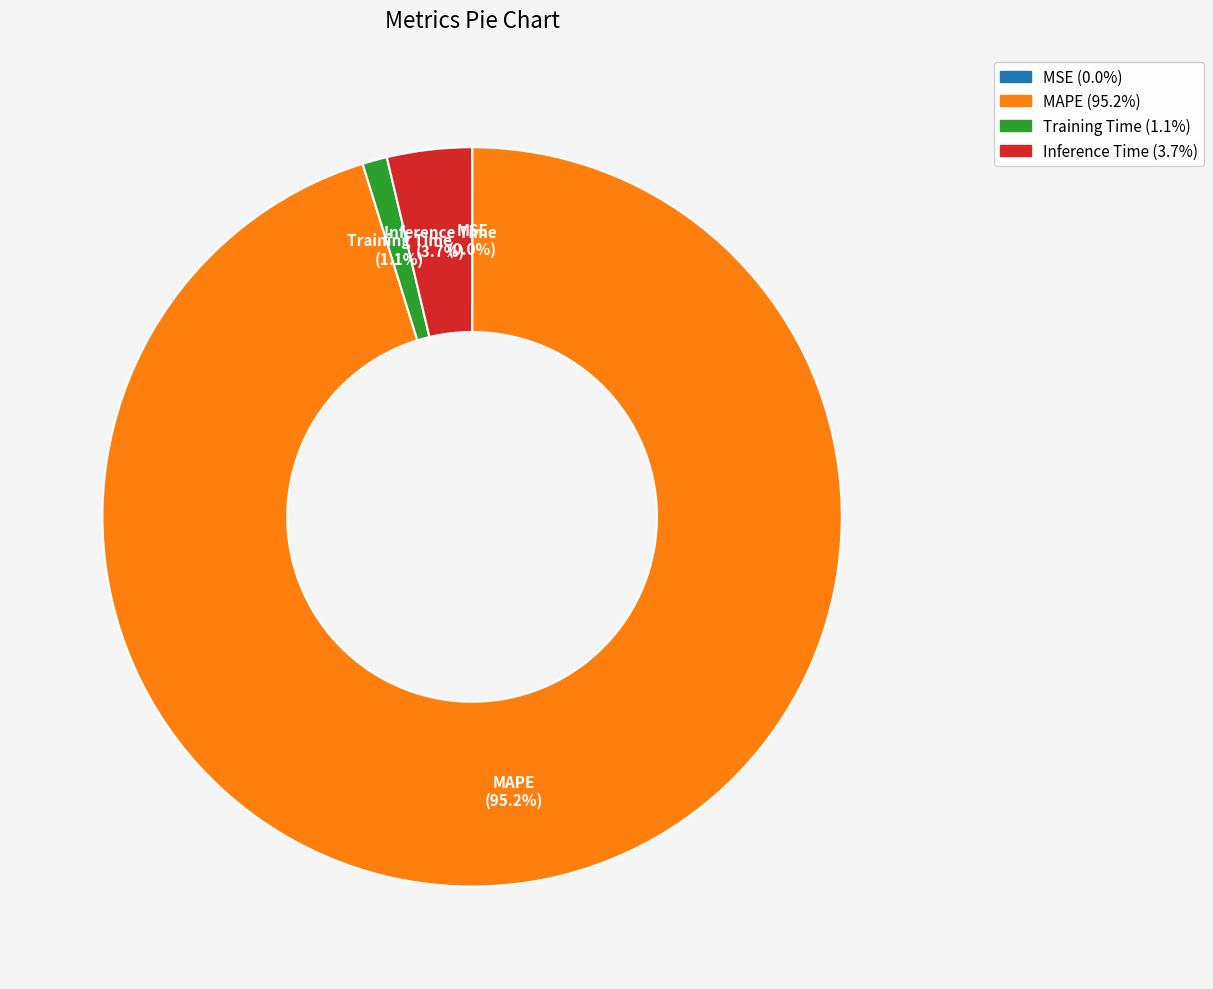

To the nearest percent, what is the average slice percentage?

25%